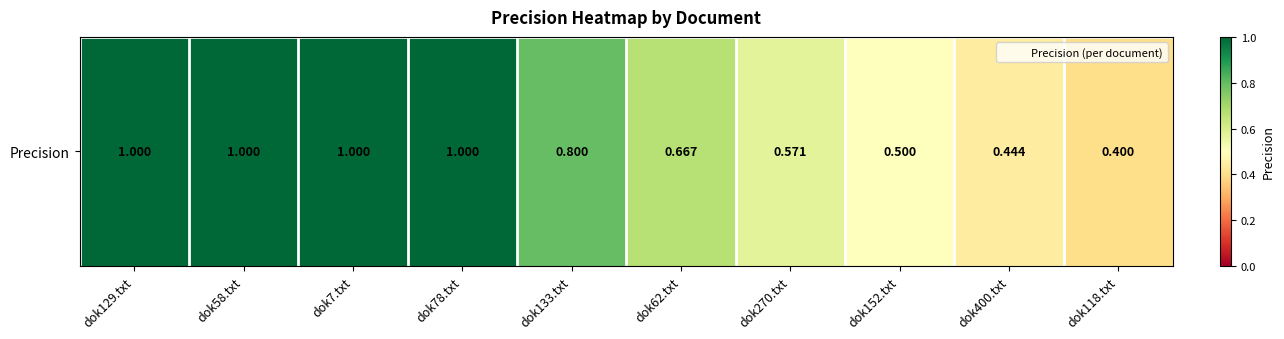

At which label is the value closest to 0?

dok118.txt